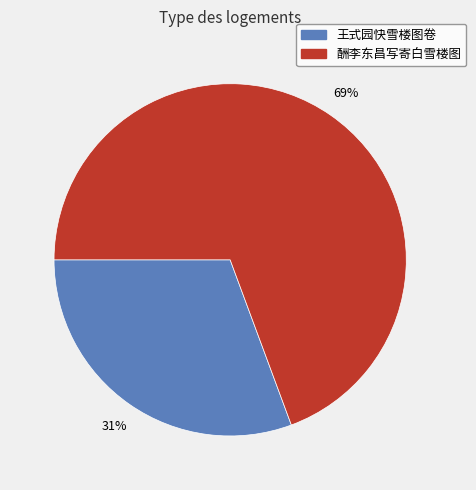

How many segments does this pie chart have?

2